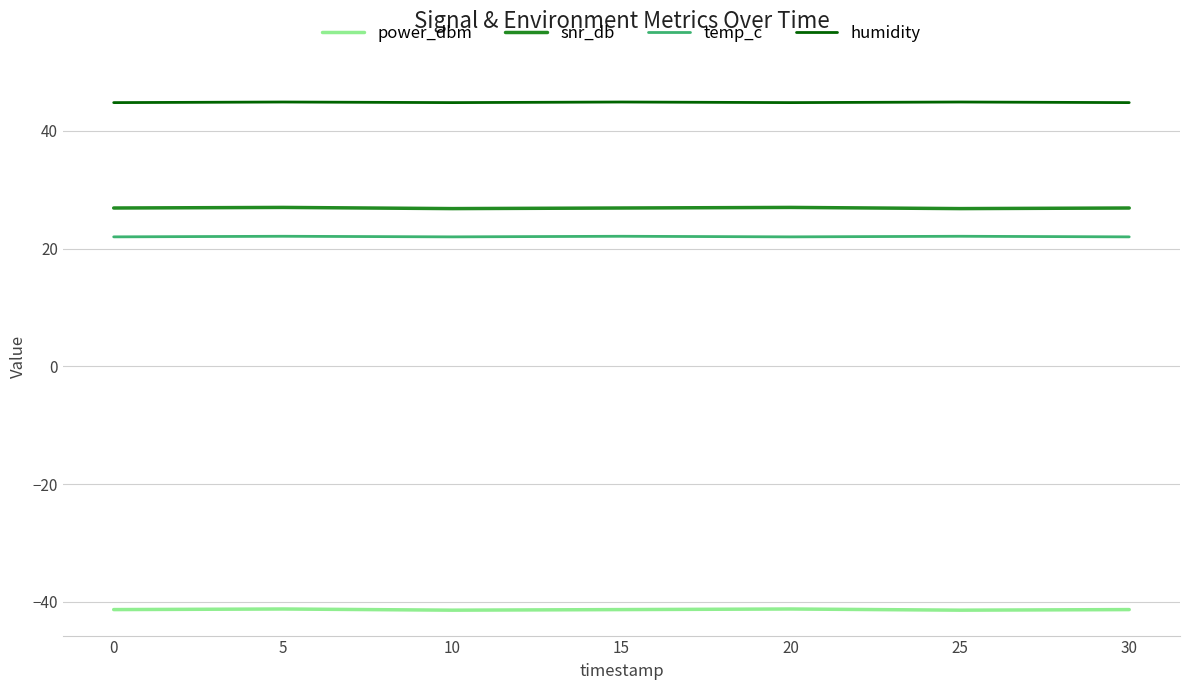

True or false: temp_c has more than 0 interior local peaks.

True